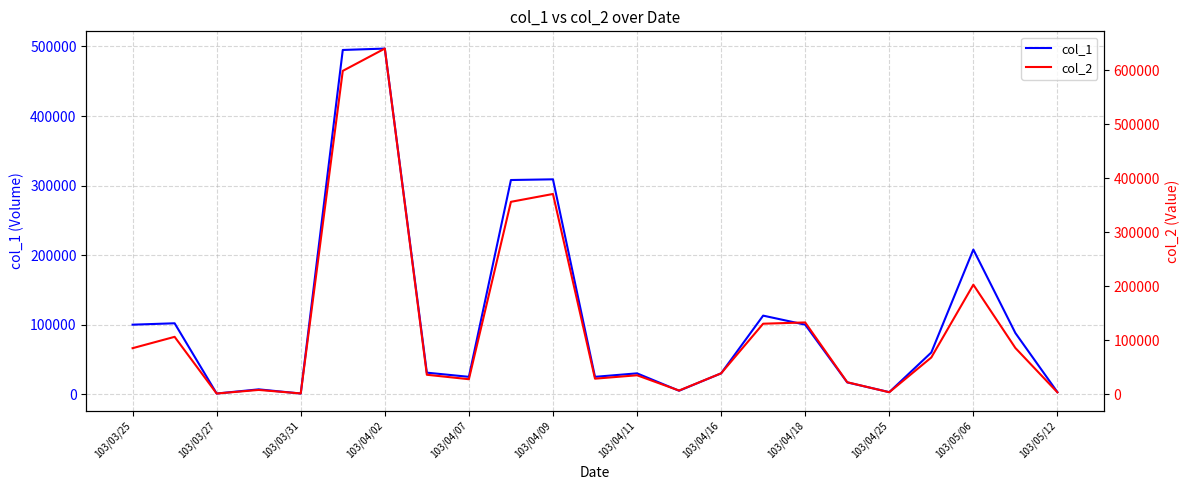

Which series has the widest spread of values?

col_2